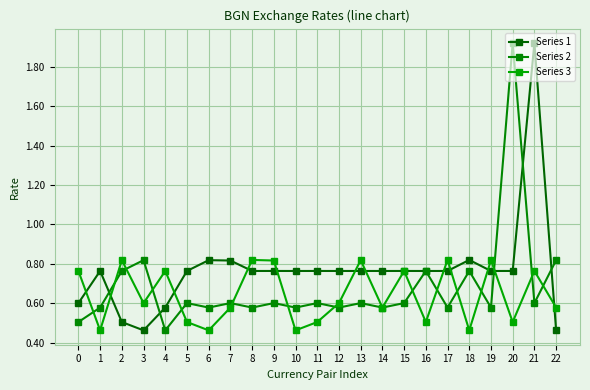

At which category does Series 3 reach its first local peak?

2